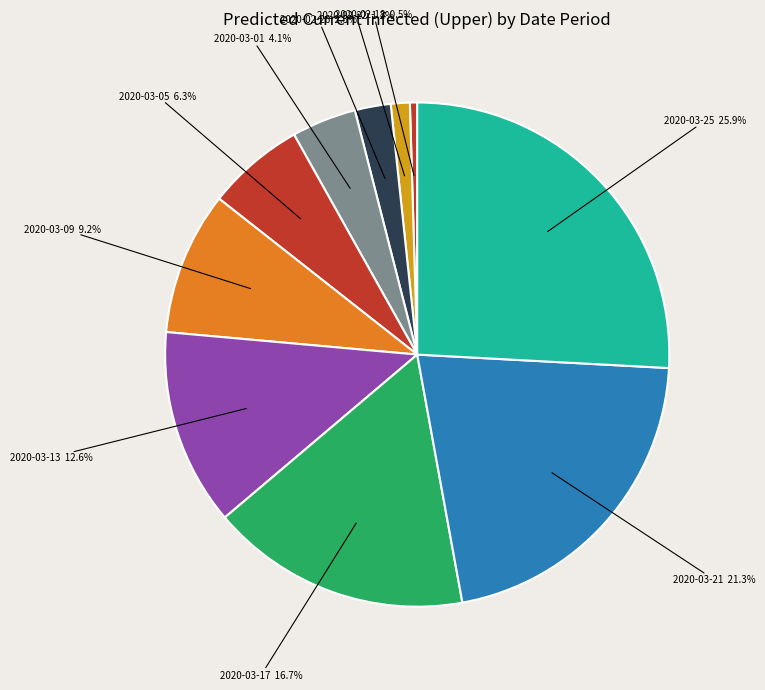

Rank the categories by value from highest to lowest.

2020-03-25, 2020-03-21, 2020-03-17, 2020-03-13, 2020-03-09, 2020-03-05, 2020-03-01, 2020-02-26, 2020-02-22, 2020-02-18